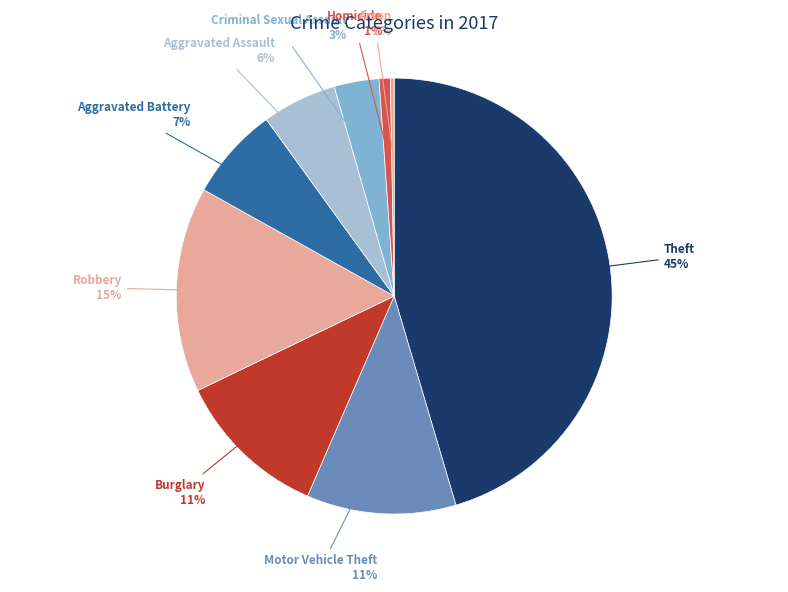

To the nearest percent, what is the difference between the largest and smallest slice percentages?

45%